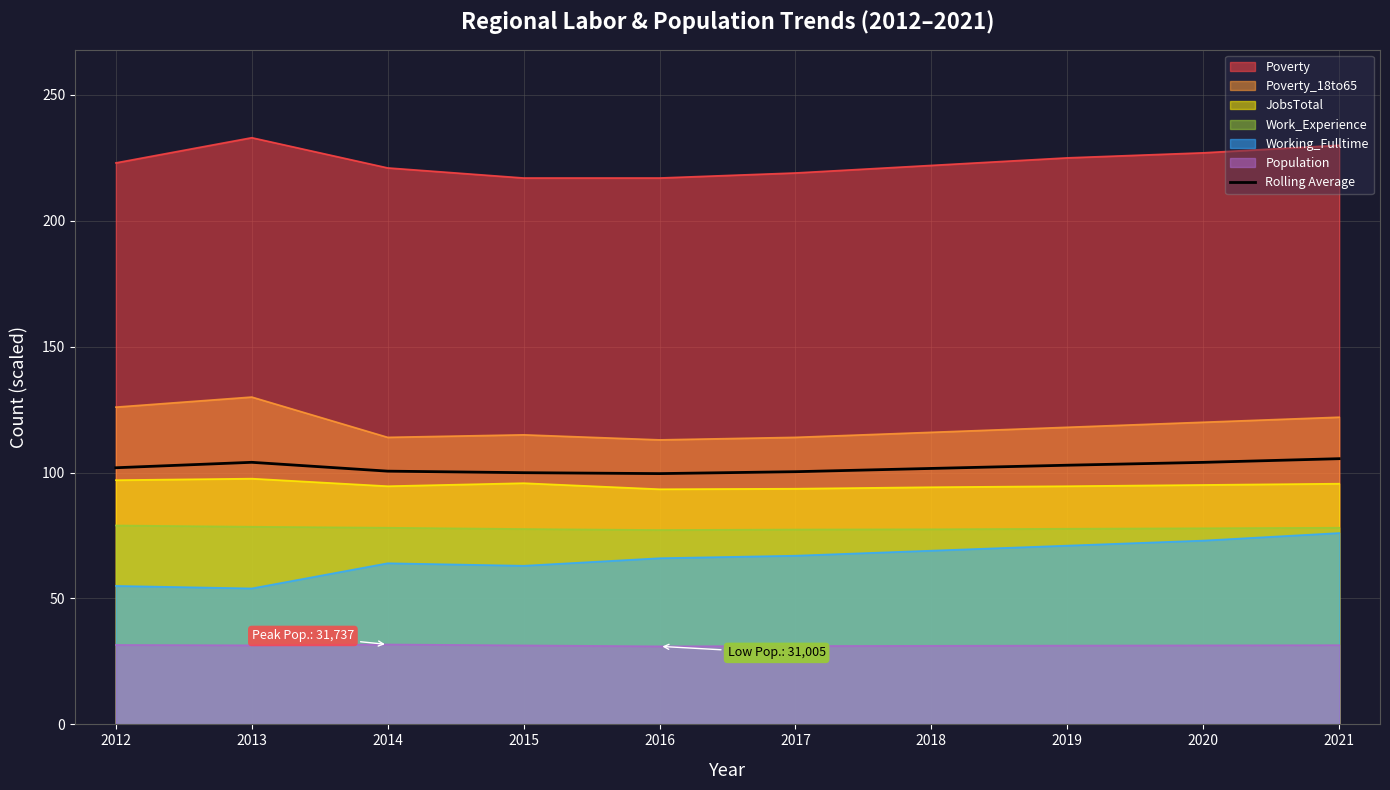

What is the difference between the highest and lowest values at 2017?

187.9